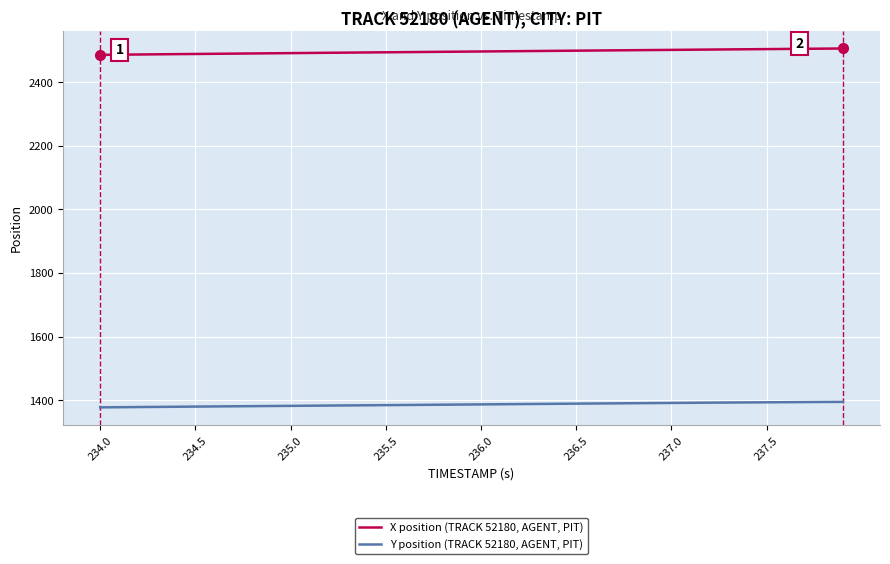

True or false: Y position (TRACK 52180, AGENT, PIT) and X position (TRACK 52180, AGENT, PIT) intersect in this chart.

False